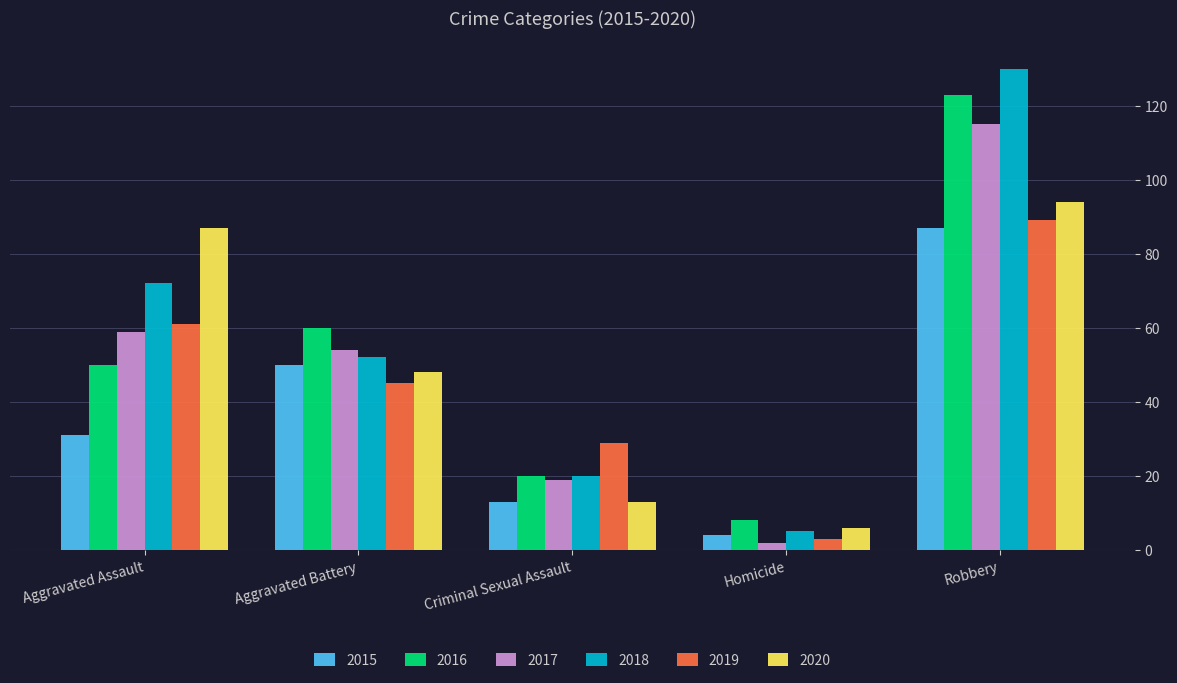

What is the value of the 2019 bar at the 4th from the left?

3